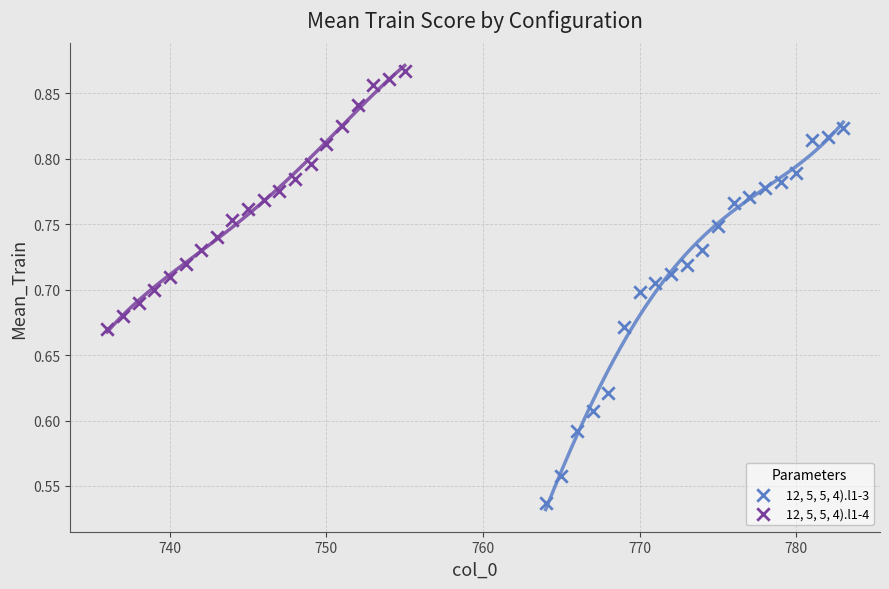

What are all the series names shown in the legend?

12, 5, 5, 4).l1-3, 12, 5, 5, 4).l1-4